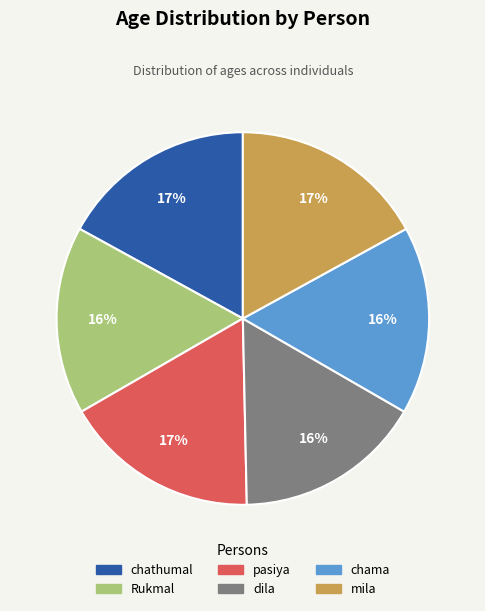

Is it true that chathumal is 17% of the pie?

True